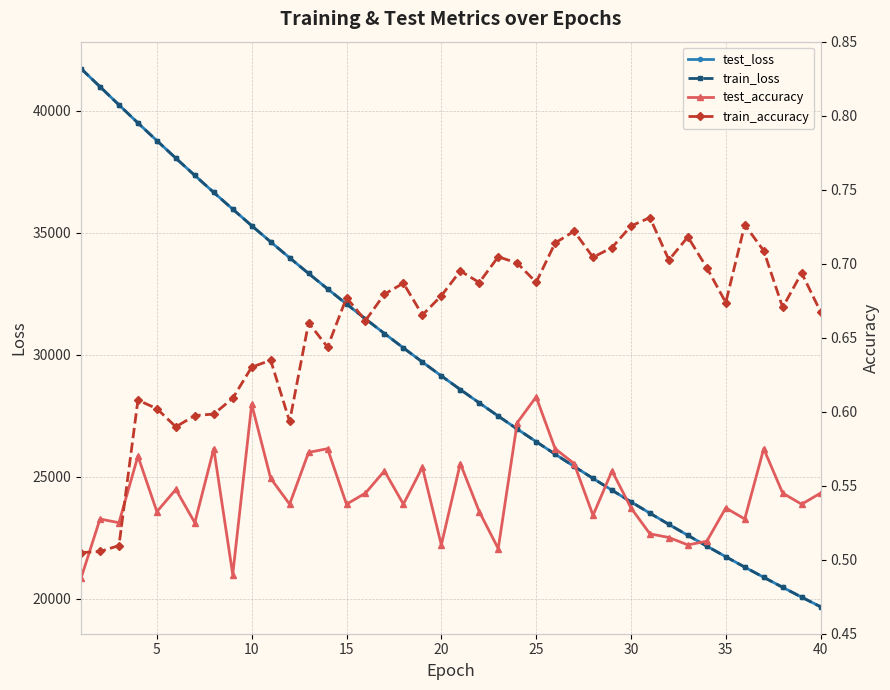

How many data points in test_loss are less than 29128?

20